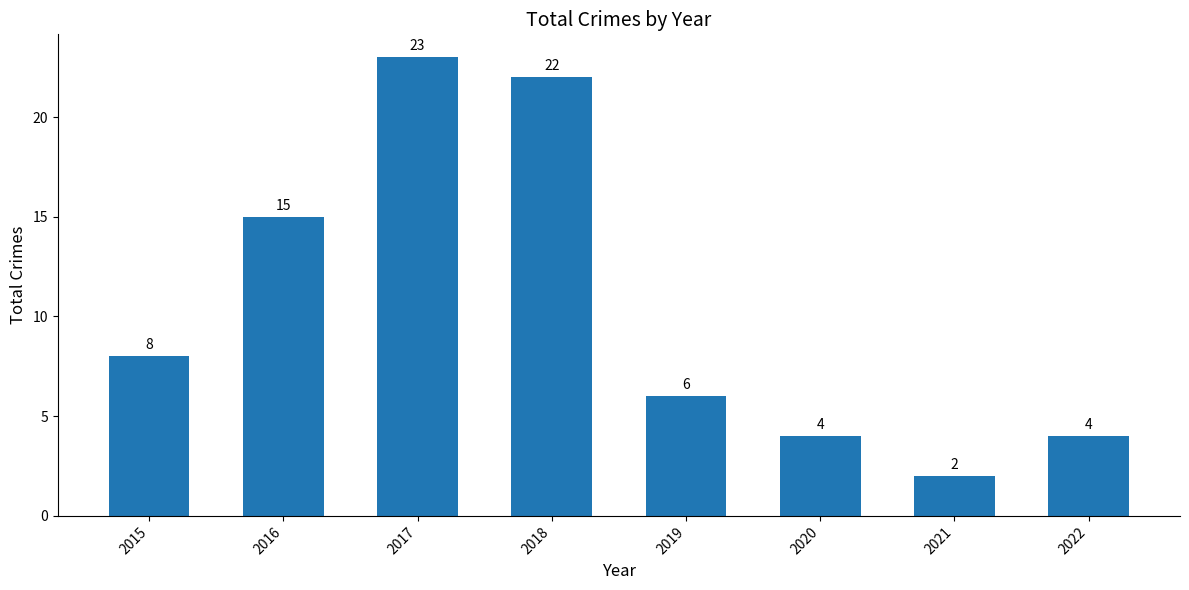

What is the greatest value displayed?

23